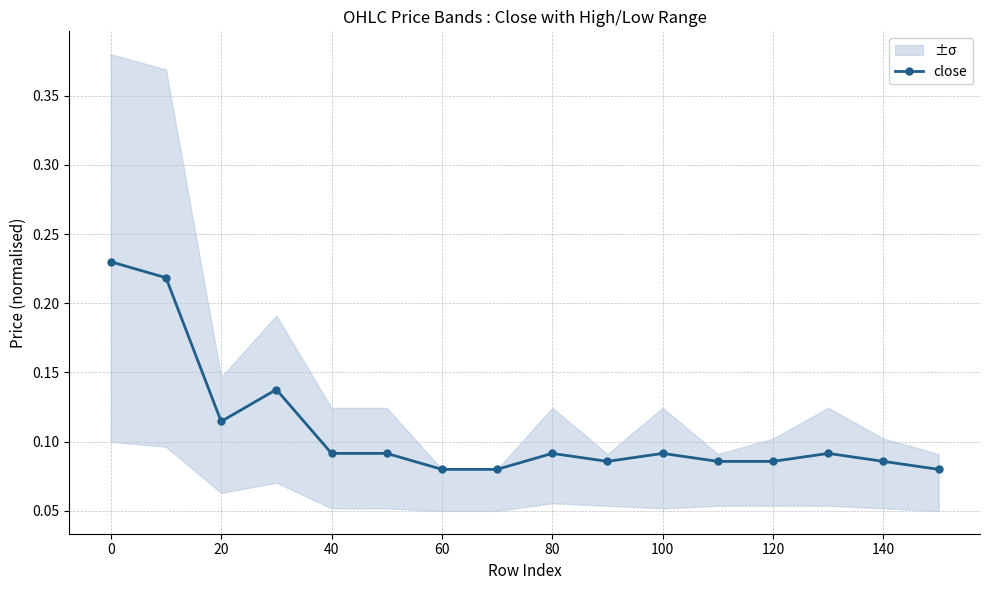

What is the difference between the second highest and minimum values?

0.1